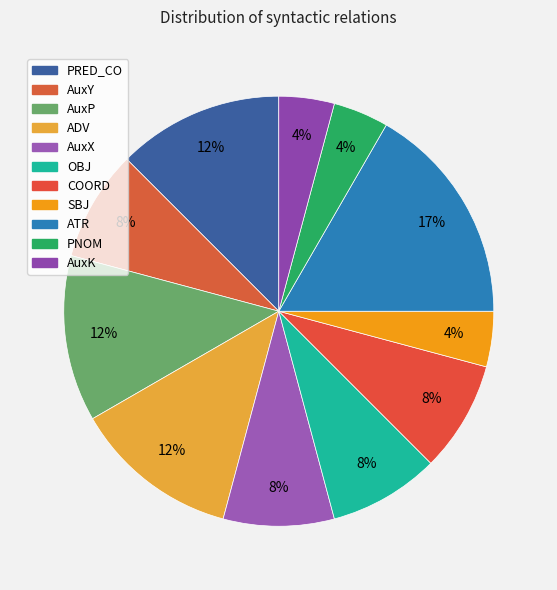

To the nearest percent, what percentage of the pie is AuxP?

12%